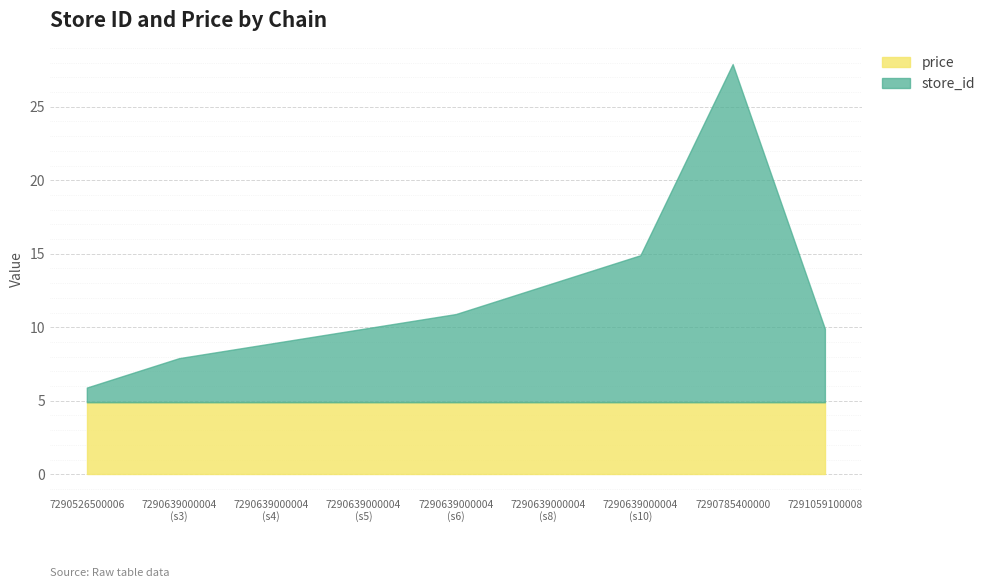

Is it true that the value at 7290785400000 is 47.0?

False